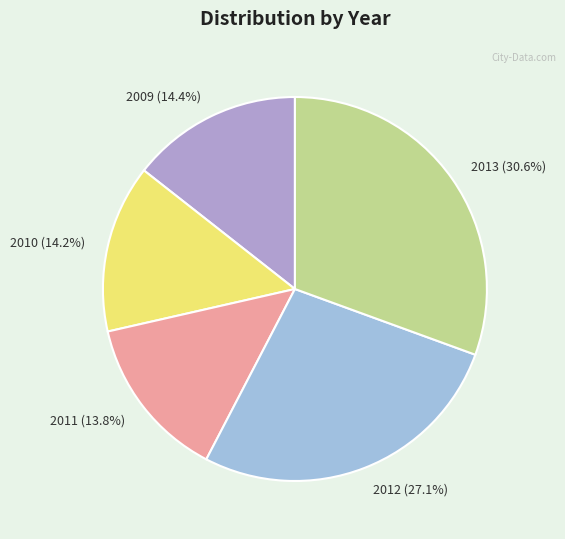

What percentage is NOT represented by 2010?

85.8%